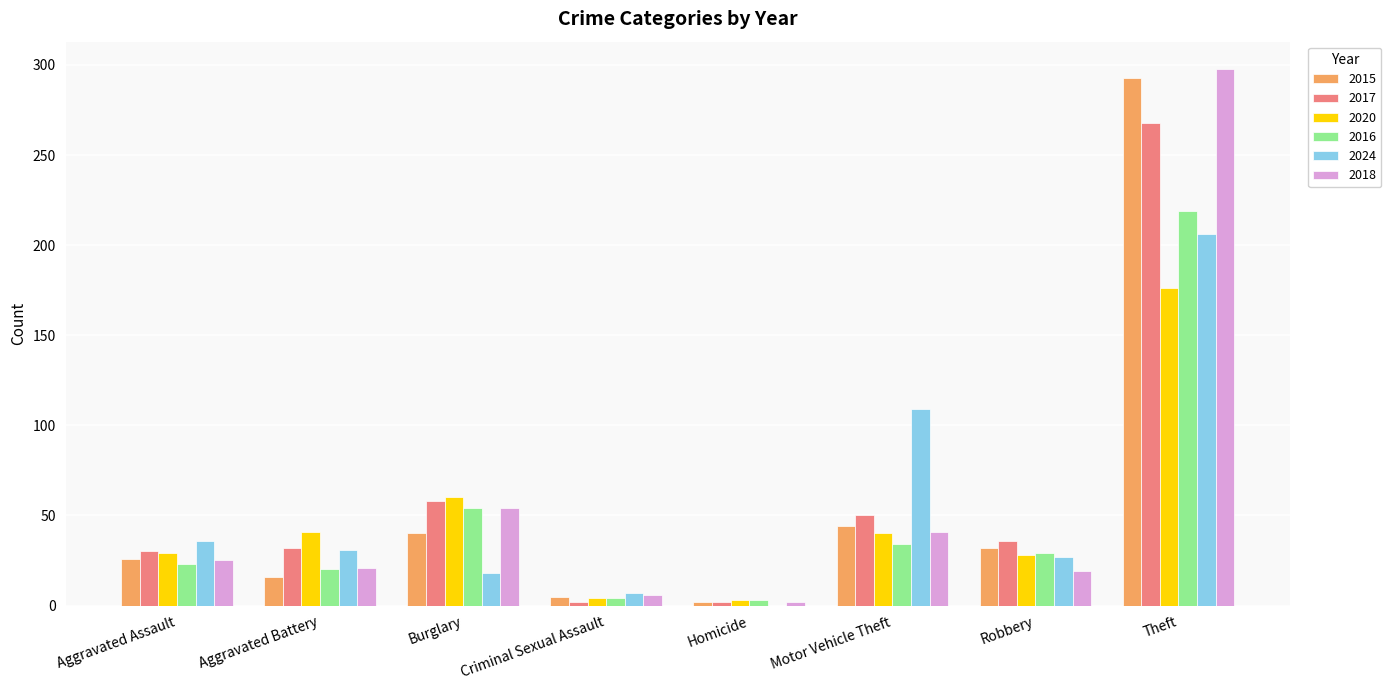

Which series has the largest range (max minus min)?

2018